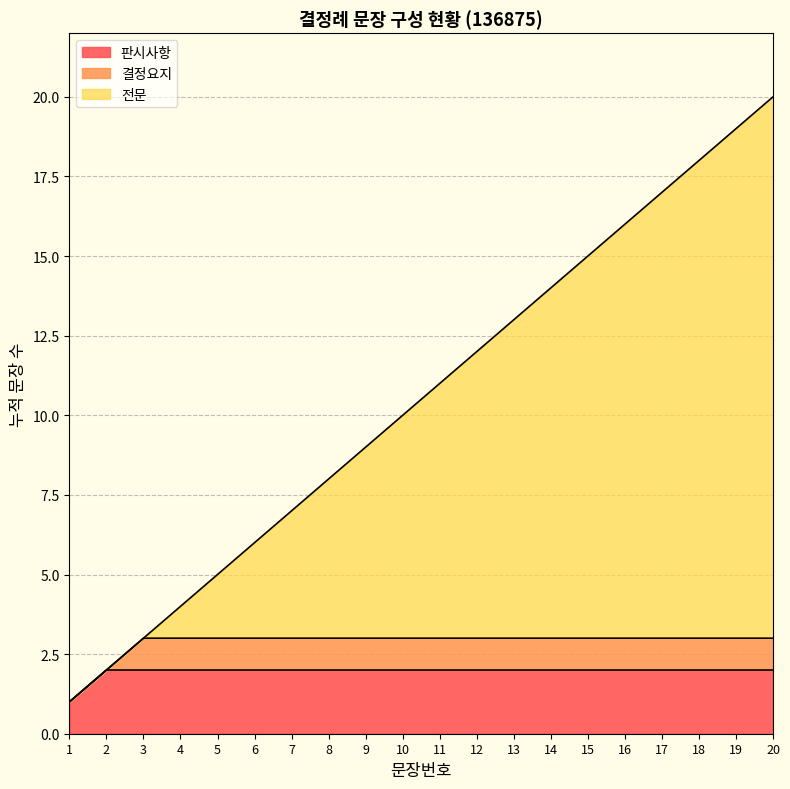

How many lines are shown in the chart?

3